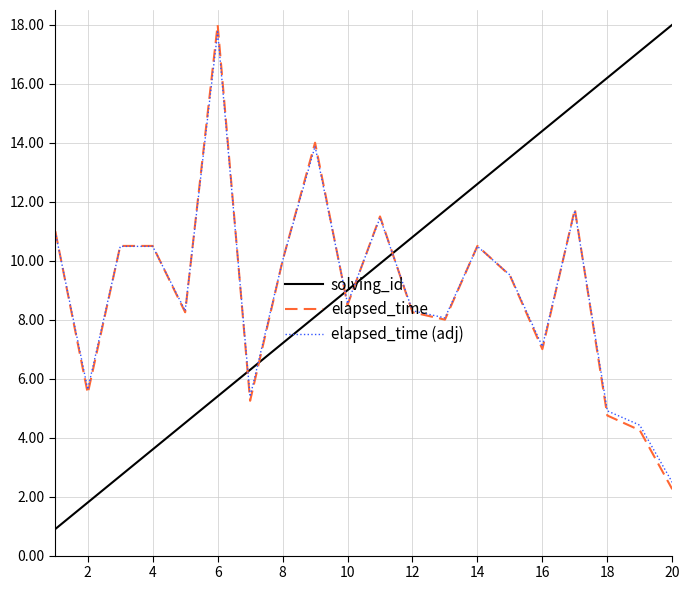

How many series are shown in this chart?

3